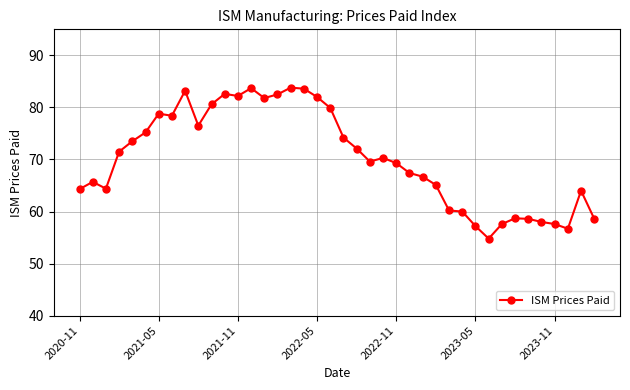

What is the value of the 26th point from the left?

67.4